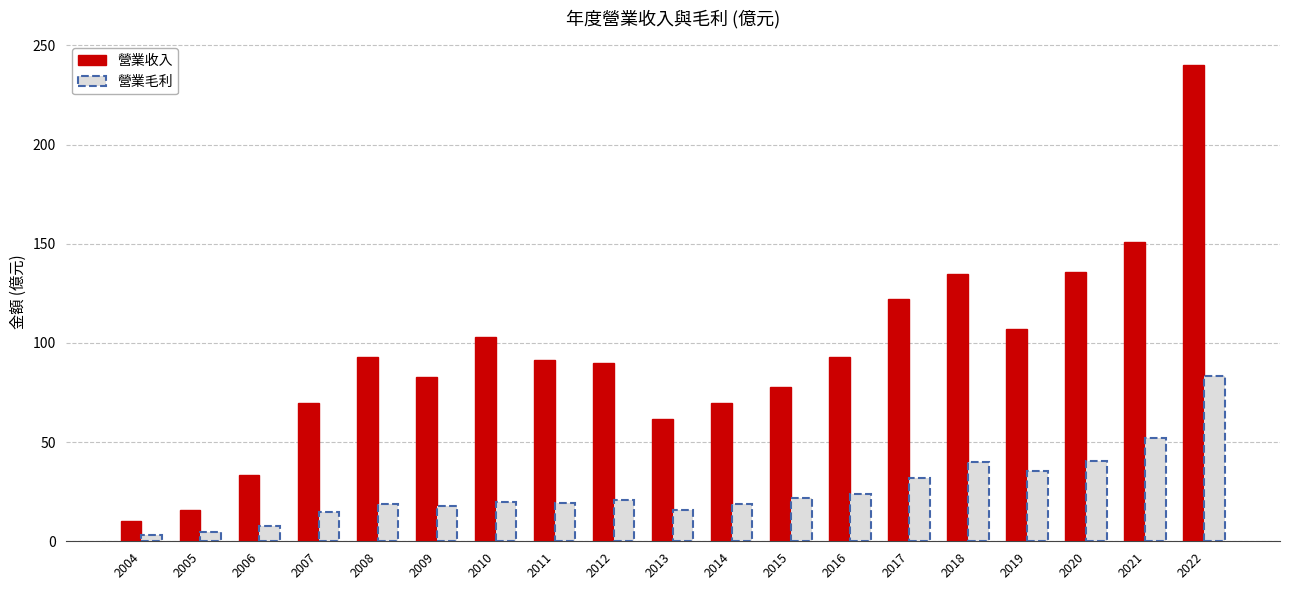

Rank the series by their maximum value, from lowest to highest.

營業毛利, 營業收入